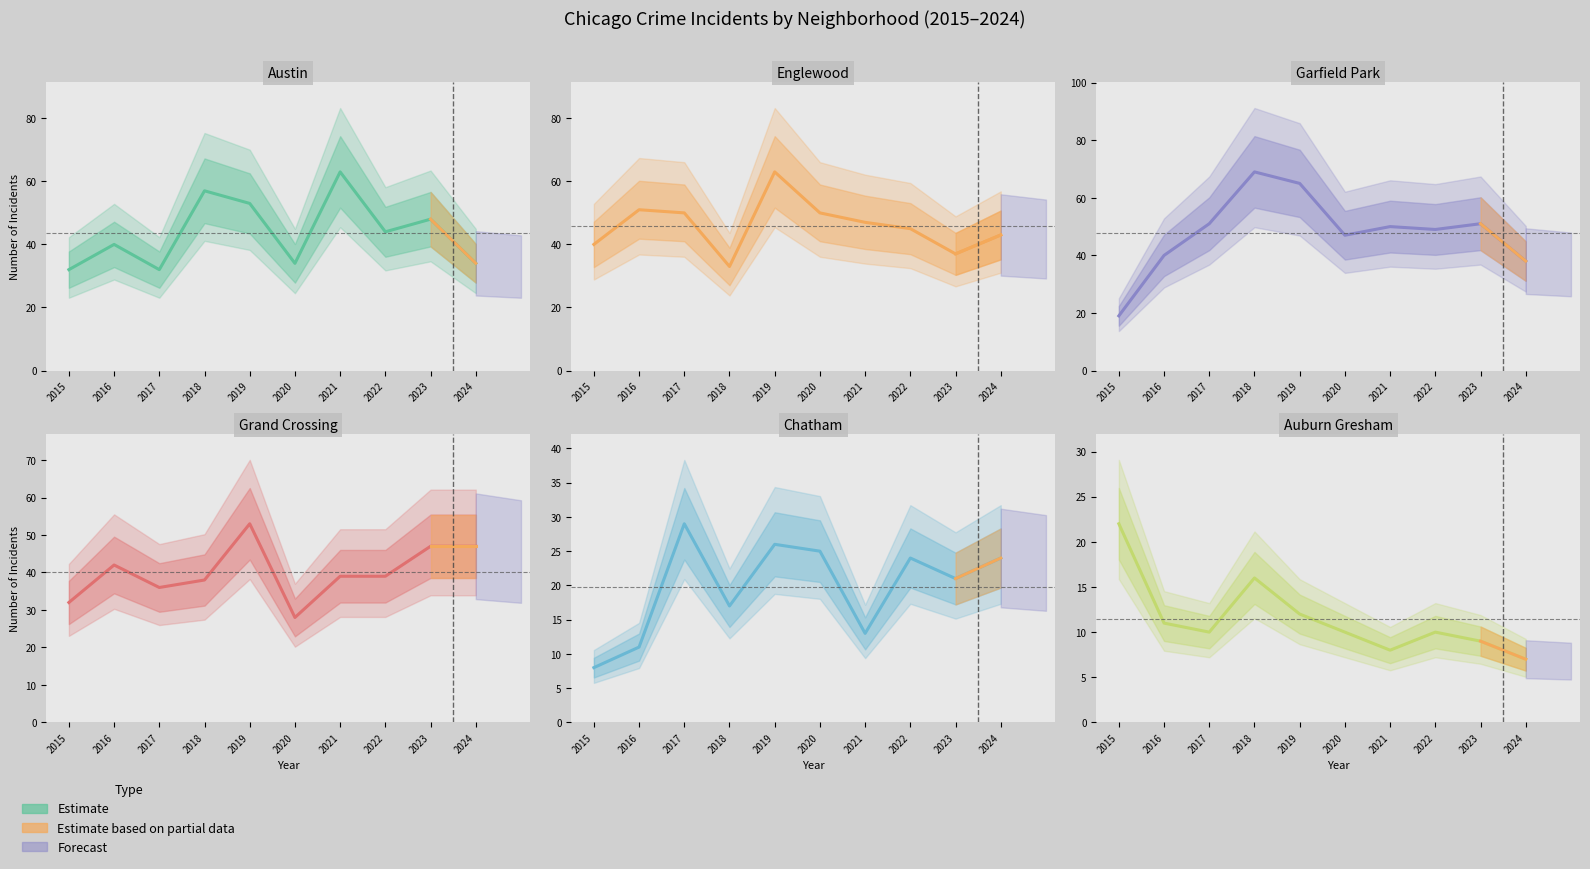

True or false: Grand Crossing has a value of 47 at 2023.

True